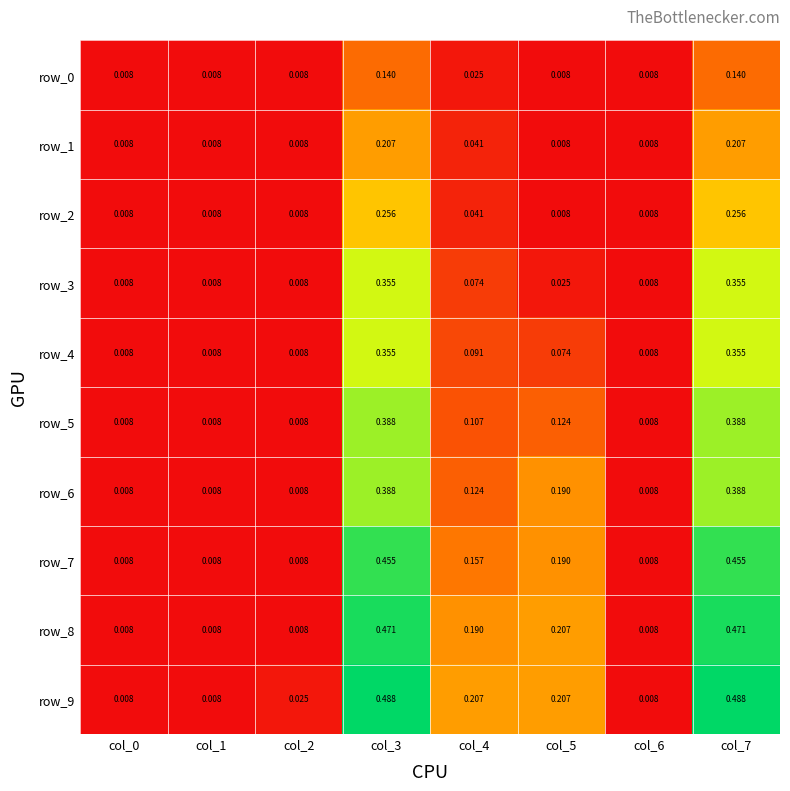

What is the maximum value shown in the chart?

0.5